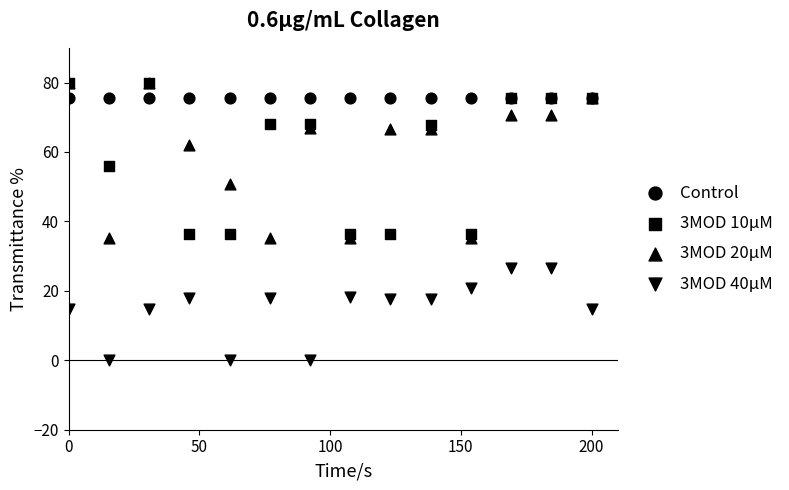

What are all the series names shown in the legend?

Control, 3MOD 10μM, 3MOD 20μM, 3MOD 40μM